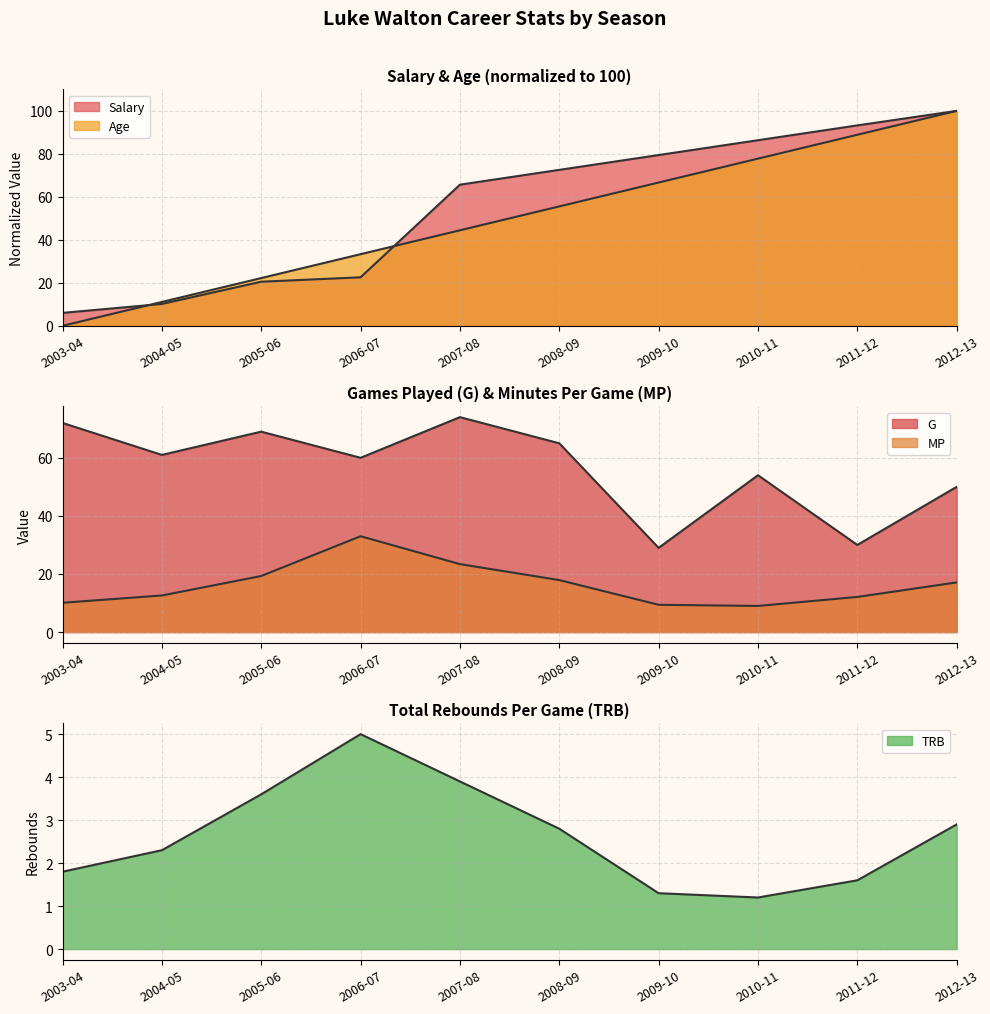

True or false: TRB and G intersect in this chart.

False